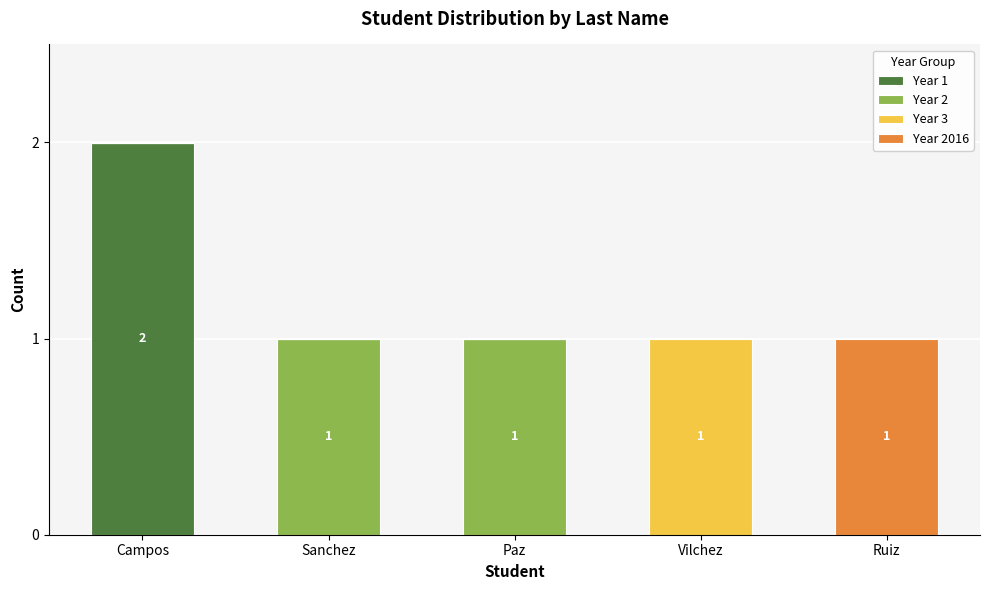

At which category is the sum across all series the highest?

Campos